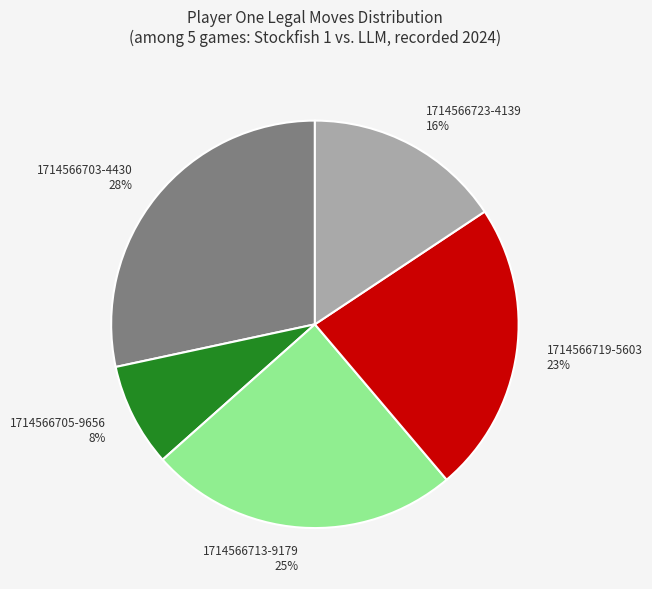

Is the sum of 1714566723-4139 16% and 1714566719-5603 23% greater than half?

No